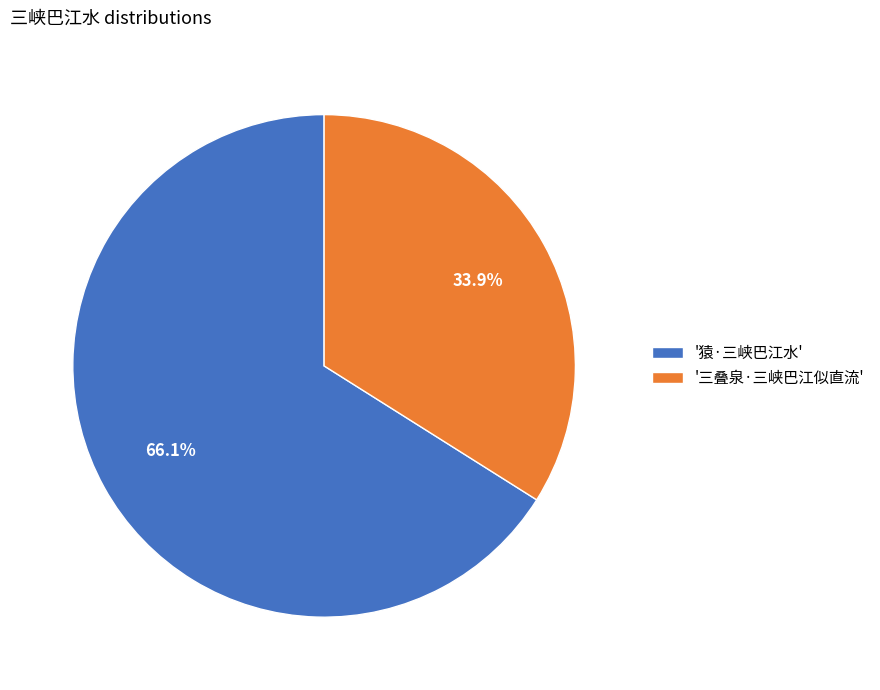

To the nearest percent, what is the average slice percentage?

50%